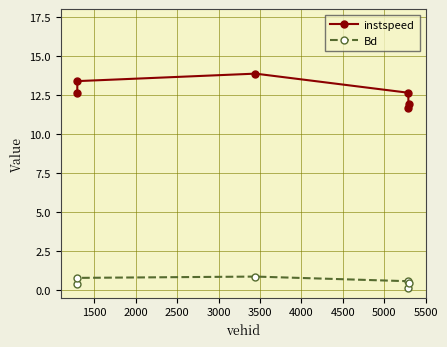

At how many categories does at least one series exceed 7?

6